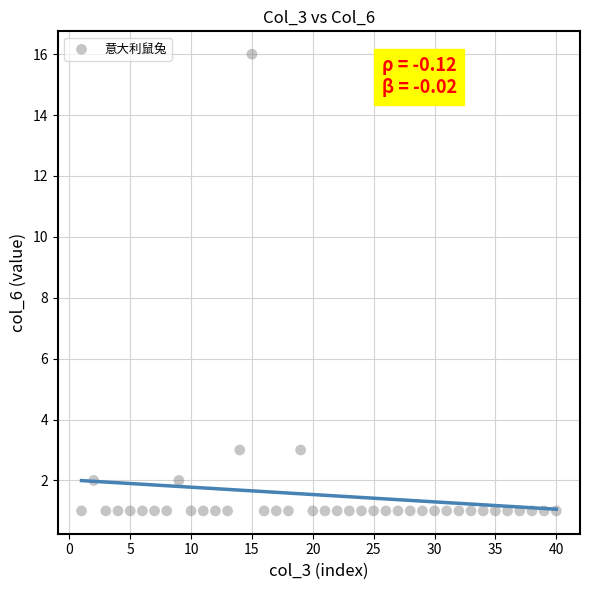

What is the range of Y values (max minus min)?

15